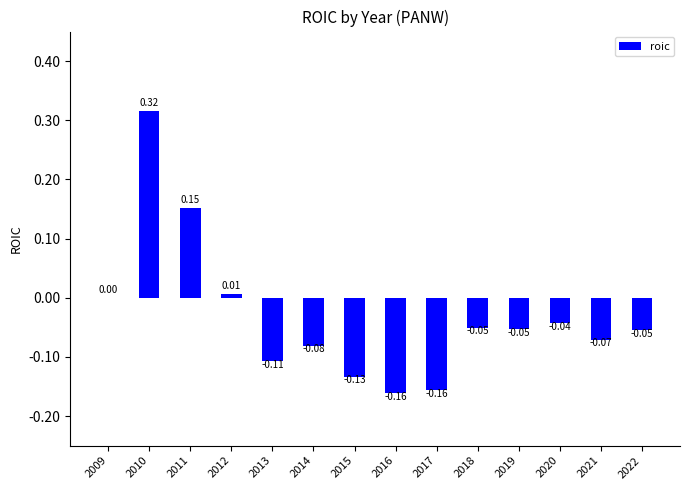

What is the sum of all values?

-0.4